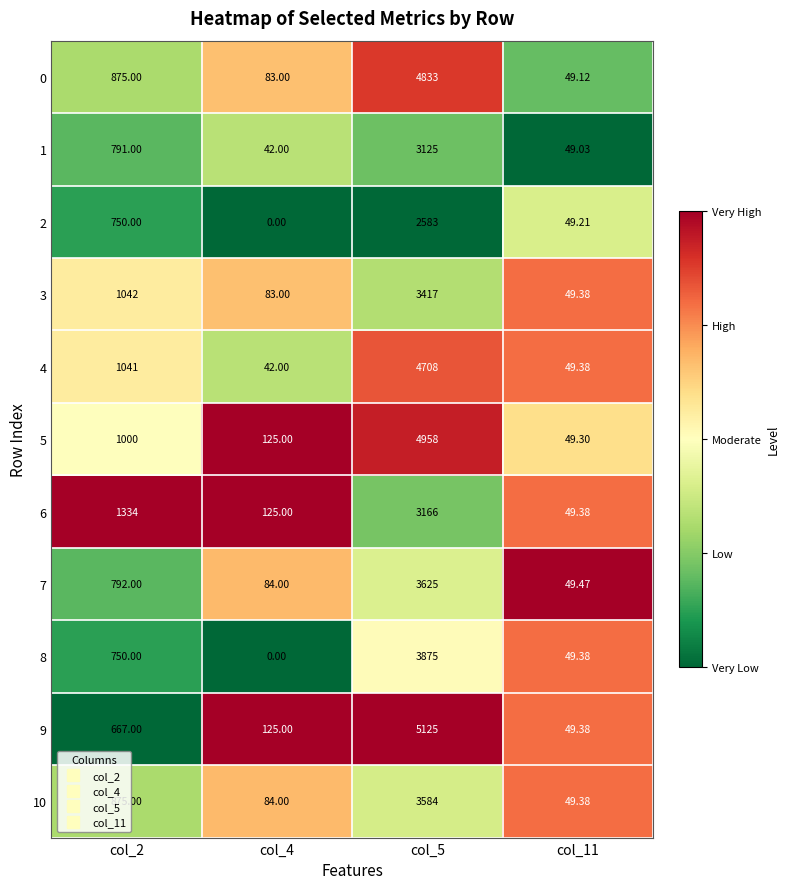

Is the value of 10 at col_5 greater than the value of 4 at col_5?

No